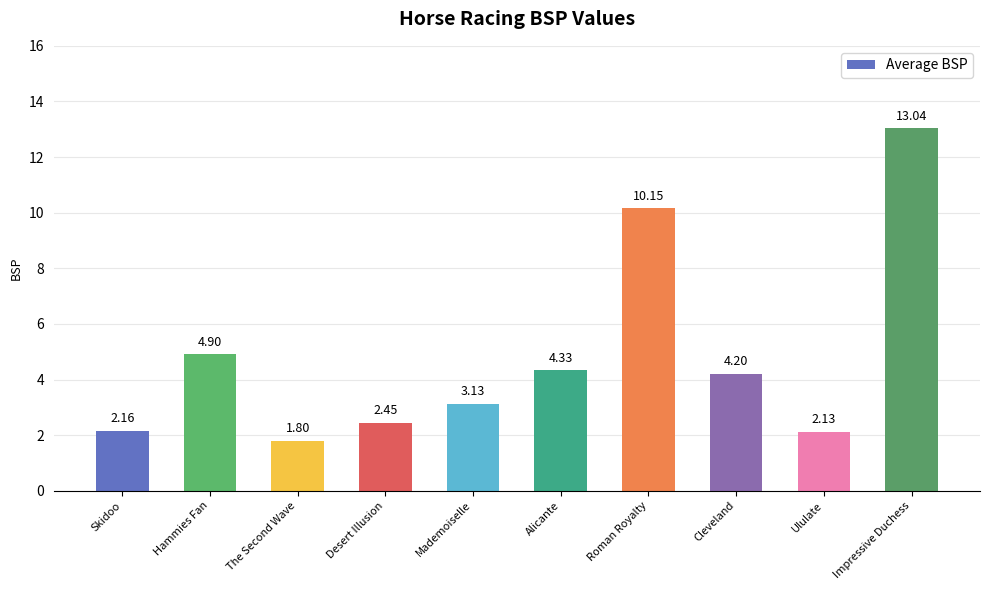

Rank the categories by value from lowest to highest.

The Second Wave, Ululate, Skidoo, Desert Illusion, Mademoiselle, Cleveland, Alicante, Hammies Fan, Roman Royalty, Impressive Duchess